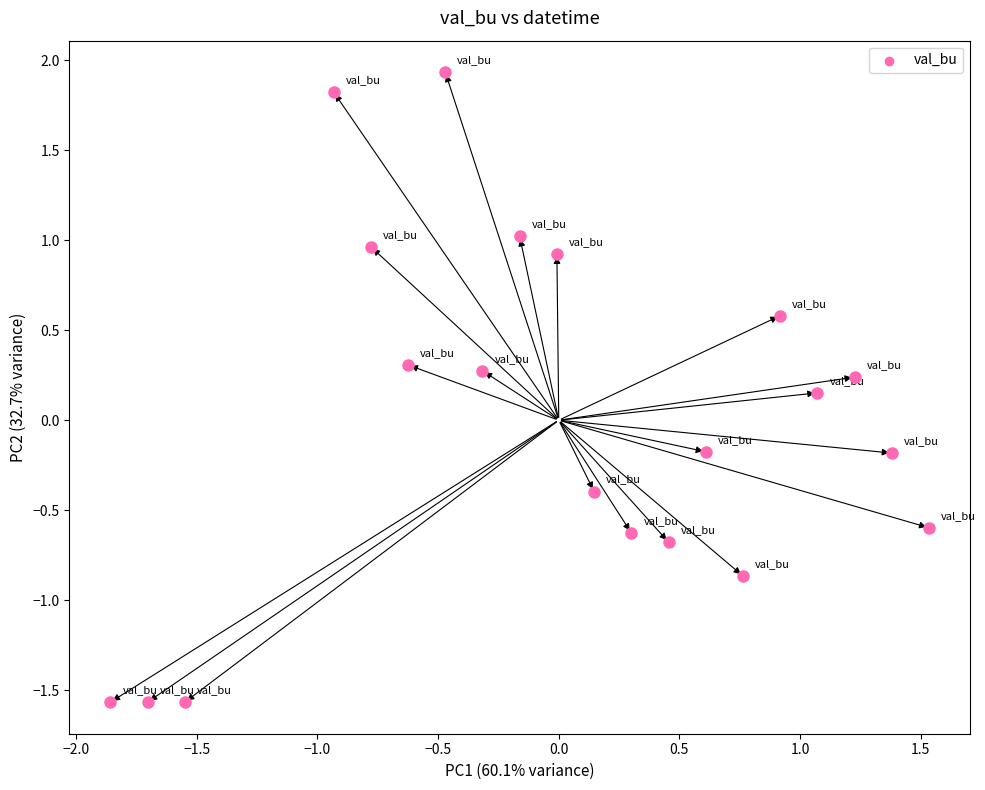

What is the range of X values (max minus min)?

3.4